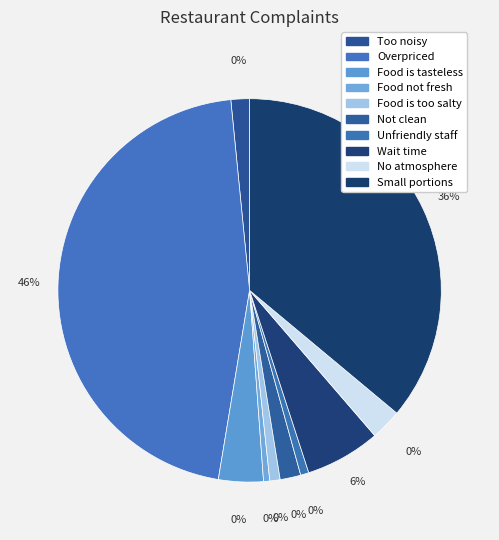

Which slice is the smallest?

Food not fresh